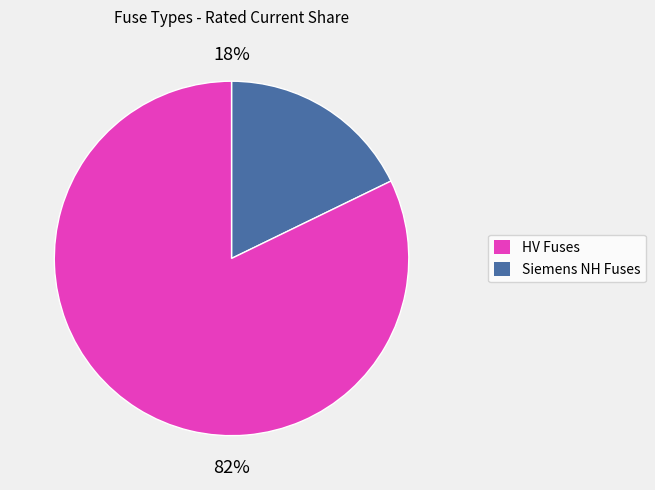

Is there any slice that represents more than half of the pie?

Yes